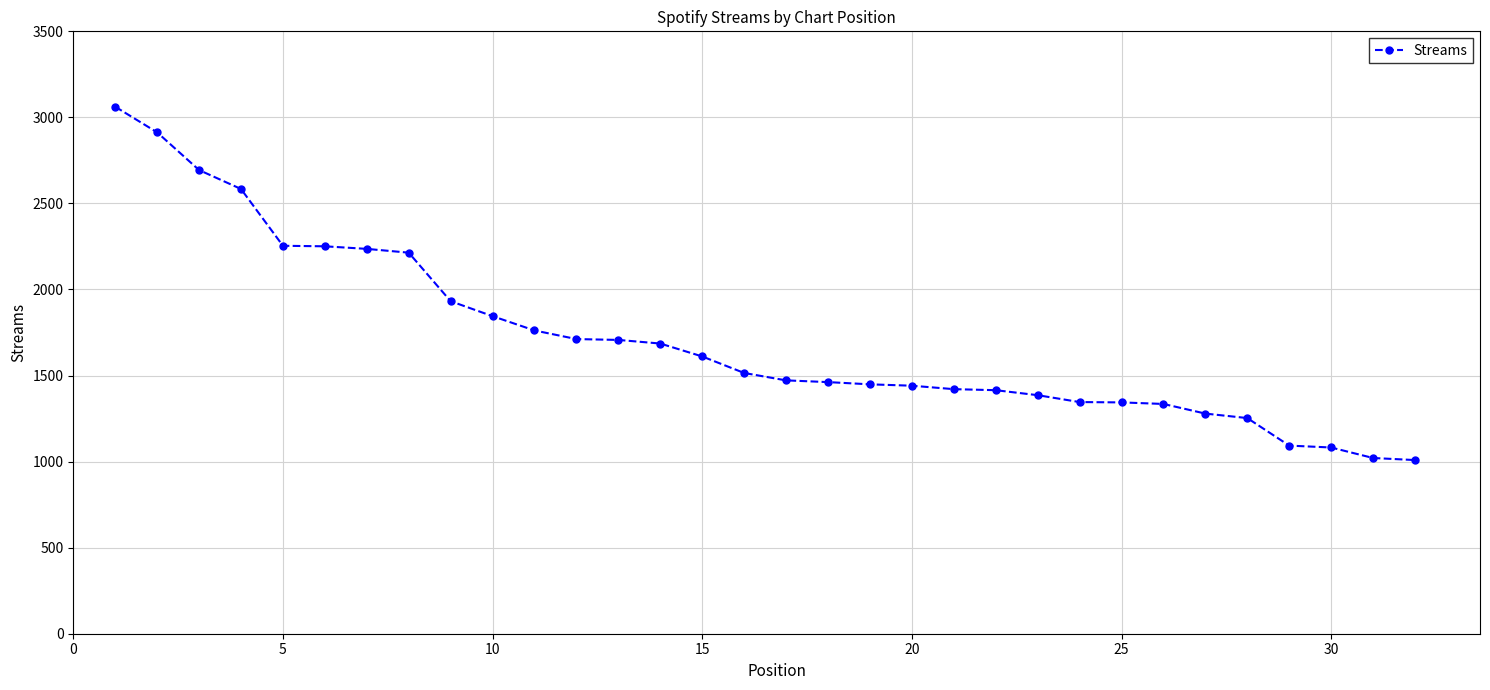

What is the value of the 19th point from the left?

1449